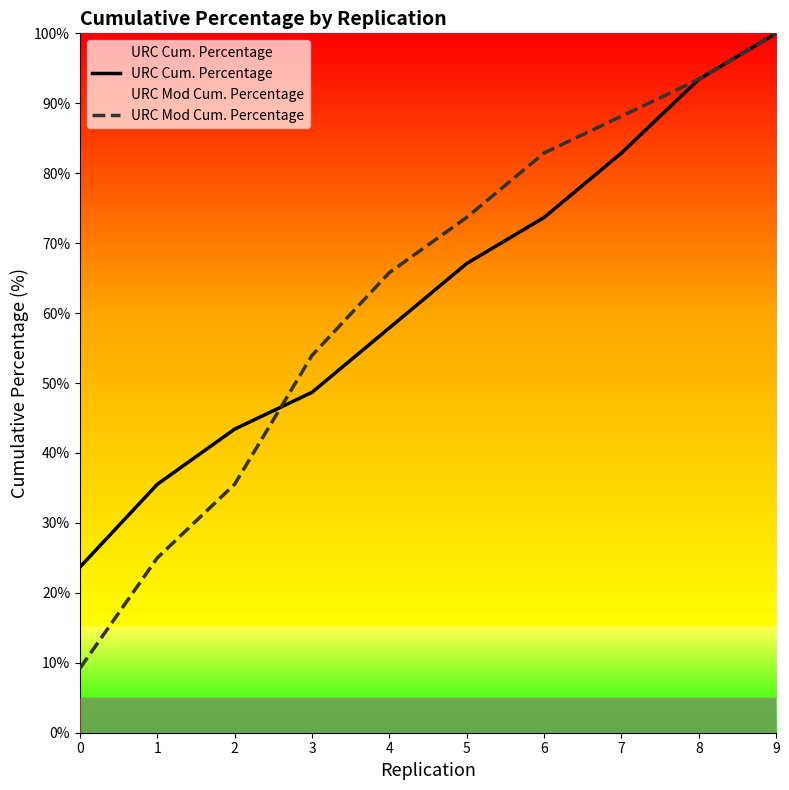

What is the maximum value for URC Mod Cum. Percentage?

100.0